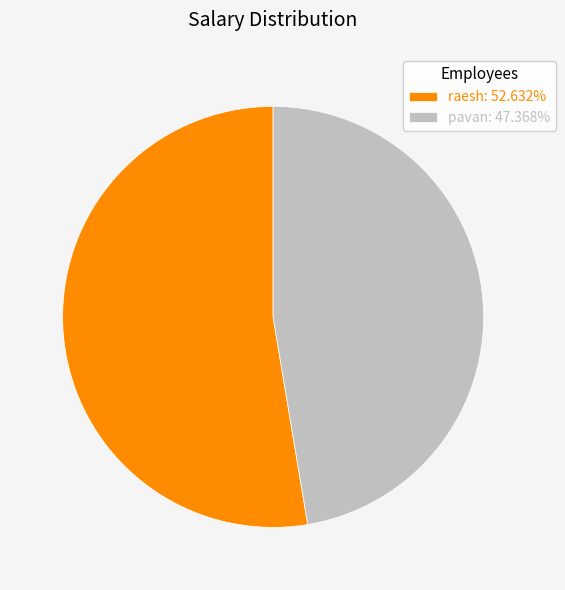

Is the sum of raesh: 52.632% and pavan: 47.368% greater than half?

Yes